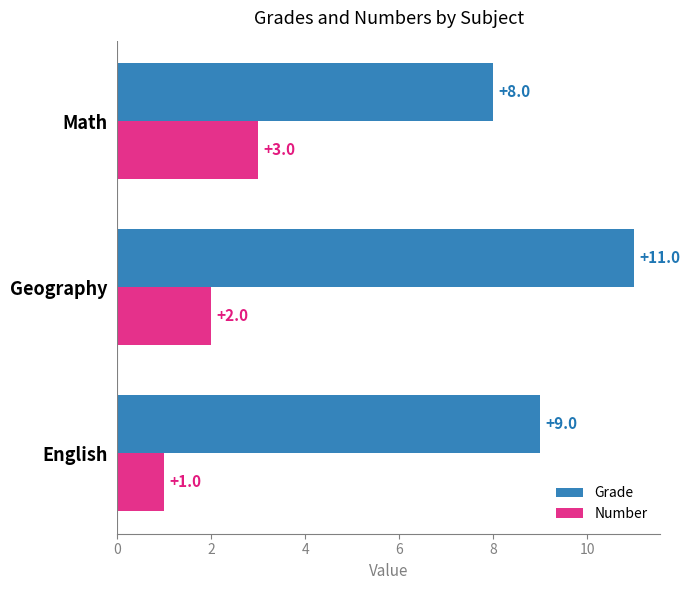

At how many categories does at least one series exceed 6?

3